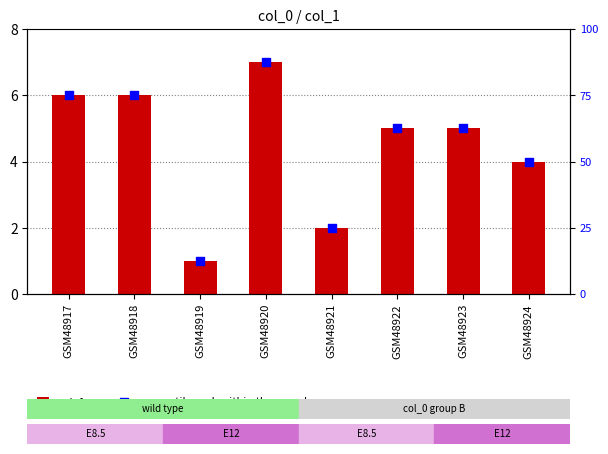

Which series reaches the maximum Y coordinate?

percentile rank within the sample